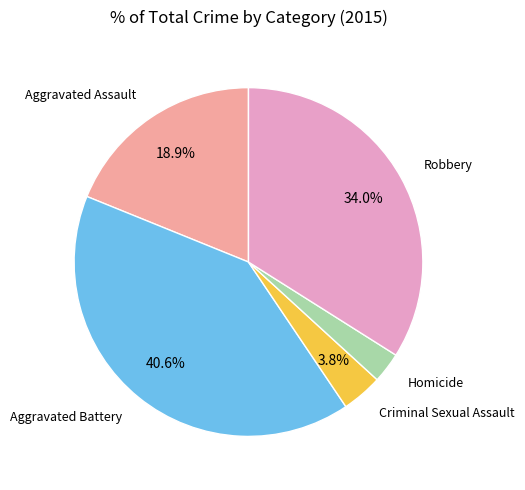

Combined, what portion of the pie is Robbery and Aggravated Assault?

52.8%